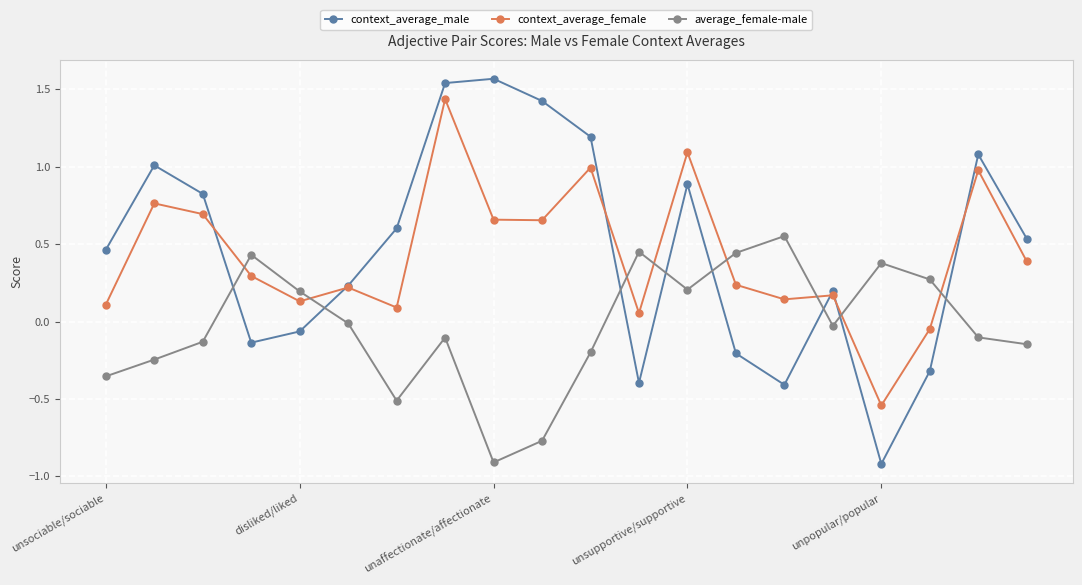

Which series has the largest total across all categories?

context_average_male